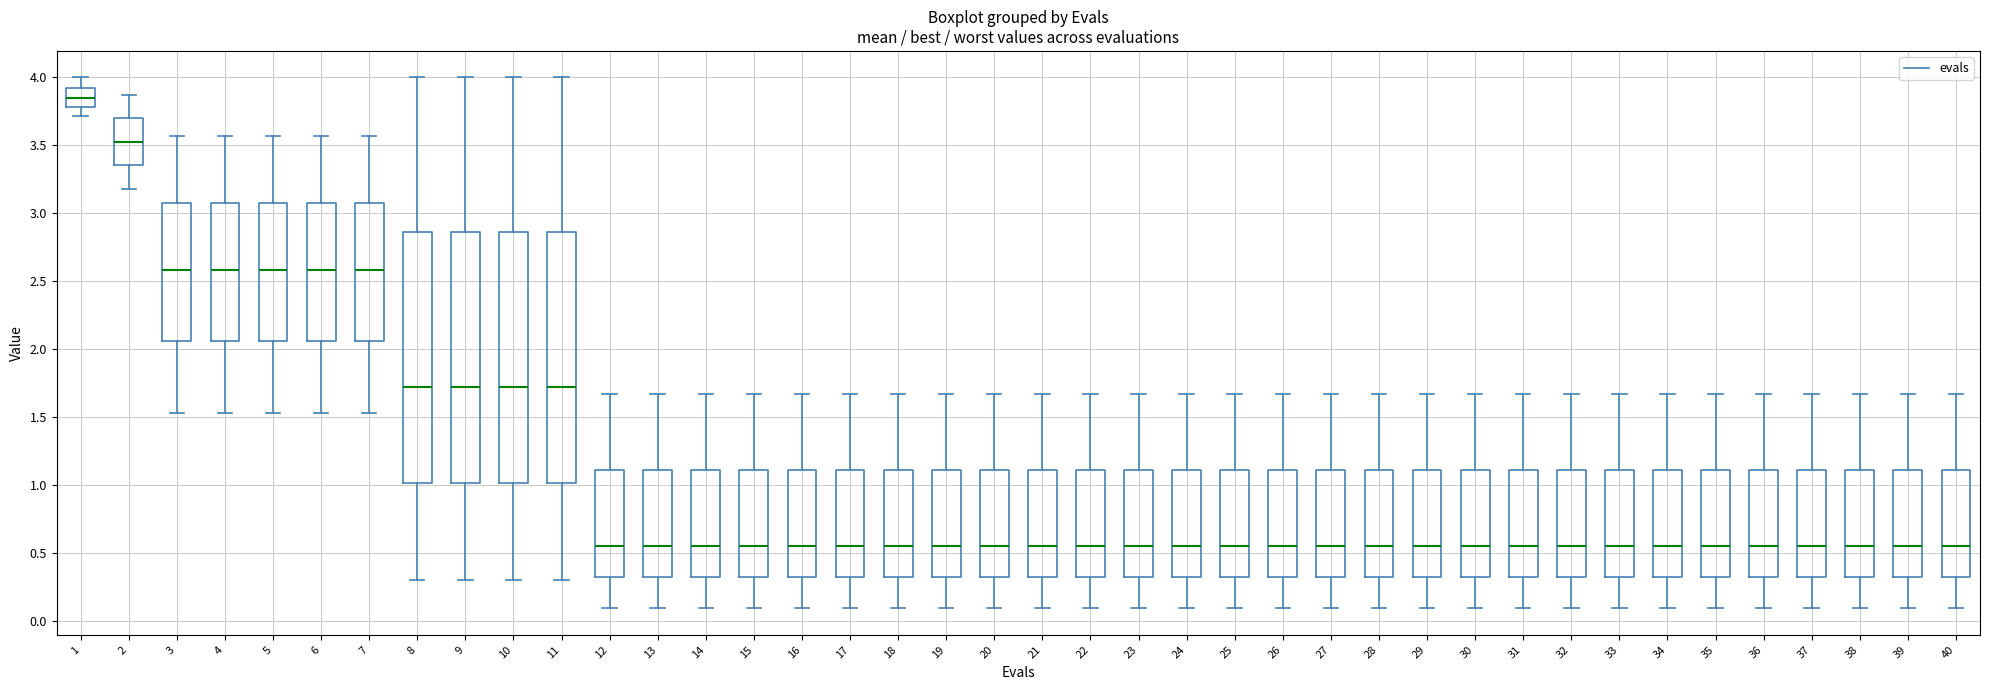

Reading left to right, transcribe this box plot: for each box, give where its median line is, the range the box spans, and where its two whiskers end, as read against the y-axis. The values are not printed on the chart, so give them approximately, as read against the axis.

1: median 3.85, box 3.80 to 3.95, whiskers 3.70 to 4.00
2: median 3.55, box 3.35 to 3.70, whiskers 3.20 to 3.85
3: median 2.60, box 2.05 to 3.10, whiskers 1.55 to 3.55
4: median 2.60, box 2.05 to 3.10, whiskers 1.55 to 3.55
5: median 2.60, box 2.05 to 3.10, whiskers 1.55 to 3.55
6: median 2.60, box 2.05 to 3.10, whiskers 1.55 to 3.55
7: median 2.60, box 2.05 to 3.10, whiskers 1.55 to 3.55
8: median 1.70, box 1.00 to 2.85, whiskers 0.30 to 4.00
9: median 1.70, box 1.00 to 2.85, whiskers 0.30 to 4.00
10: median 1.70, box 1.00 to 2.85, whiskers 0.30 to 4.00
11: median 1.70, box 1.00 to 2.85, whiskers 0.30 to 4.00
12: median 0.55, box 0.30 to 1.10, whiskers 0.10 to 1.65
13: median 0.55, box 0.30 to 1.10, whiskers 0.10 to 1.65
14: median 0.55, box 0.30 to 1.10, whiskers 0.10 to 1.65
15: median 0.55, box 0.30 to 1.10, whiskers 0.10 to 1.65
16: median 0.55, box 0.30 to 1.10, whiskers 0.10 to 1.65
17: median 0.55, box 0.30 to 1.10, whiskers 0.10 to 1.65
18: median 0.55, box 0.30 to 1.10, whiskers 0.10 to 1.65
19: median 0.55, box 0.30 to 1.10, whiskers 0.10 to 1.65
20: median 0.55, box 0.30 to 1.10, whiskers 0.10 to 1.65
21: median 0.55, box 0.30 to 1.10, whiskers 0.10 to 1.65
22: median 0.55, box 0.30 to 1.10, whiskers 0.10 to 1.65
23: median 0.55, box 0.30 to 1.10, whiskers 0.10 to 1.65
24: median 0.55, box 0.30 to 1.10, whiskers 0.10 to 1.65
25: median 0.55, box 0.30 to 1.10, whiskers 0.10 to 1.65
26: median 0.55, box 0.30 to 1.10, whiskers 0.10 to 1.65
27: median 0.55, box 0.30 to 1.10, whiskers 0.10 to 1.65
28: median 0.55, box 0.30 to 1.10, whiskers 0.10 to 1.65
29: median 0.55, box 0.30 to 1.10, whiskers 0.10 to 1.65
30: median 0.55, box 0.30 to 1.10, whiskers 0.10 to 1.65
31: median 0.55, box 0.30 to 1.10, whiskers 0.10 to 1.65
32: median 0.55, box 0.30 to 1.10, whiskers 0.10 to 1.65
33: median 0.55, box 0.30 to 1.10, whiskers 0.10 to 1.65
34: median 0.55, box 0.30 to 1.10, whiskers 0.10 to 1.65
35: median 0.55, box 0.30 to 1.10, whiskers 0.10 to 1.65
36: median 0.55, box 0.30 to 1.10, whiskers 0.10 to 1.65
37: median 0.55, box 0.30 to 1.10, whiskers 0.10 to 1.65
38: median 0.55, box 0.30 to 1.10, whiskers 0.10 to 1.65
39: median 0.55, box 0.30 to 1.10, whiskers 0.10 to 1.65
40: median 0.55, box 0.30 to 1.10, whiskers 0.10 to 1.65